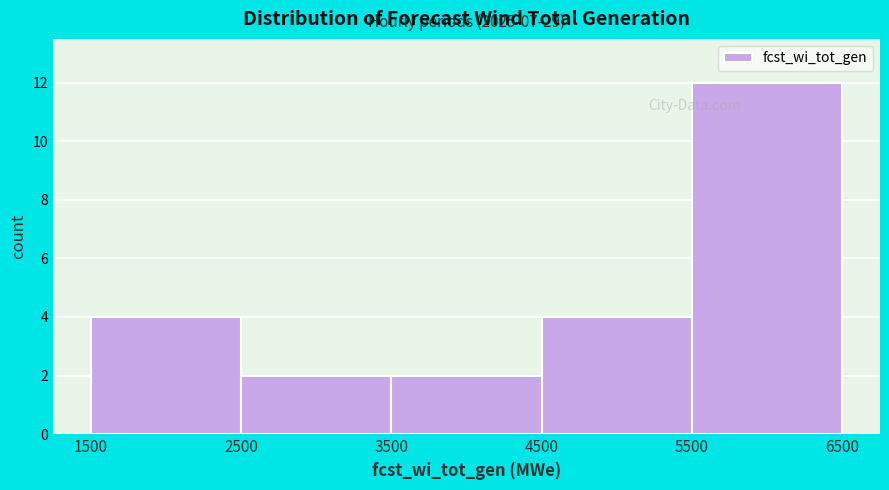

Over which range of the x-axis is the bar tallest?

5500 to 6500